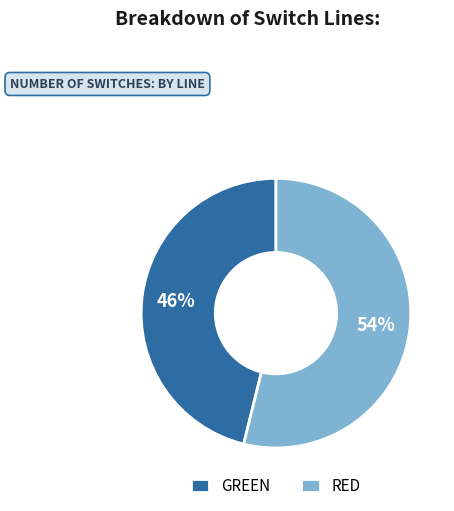

To the nearest percent, what percentage of the pie is RED?

54%